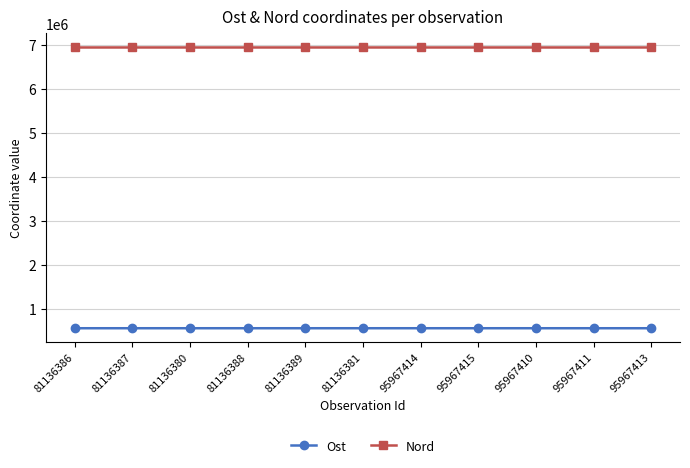

What is the sum of all Ost values?

6127993.0